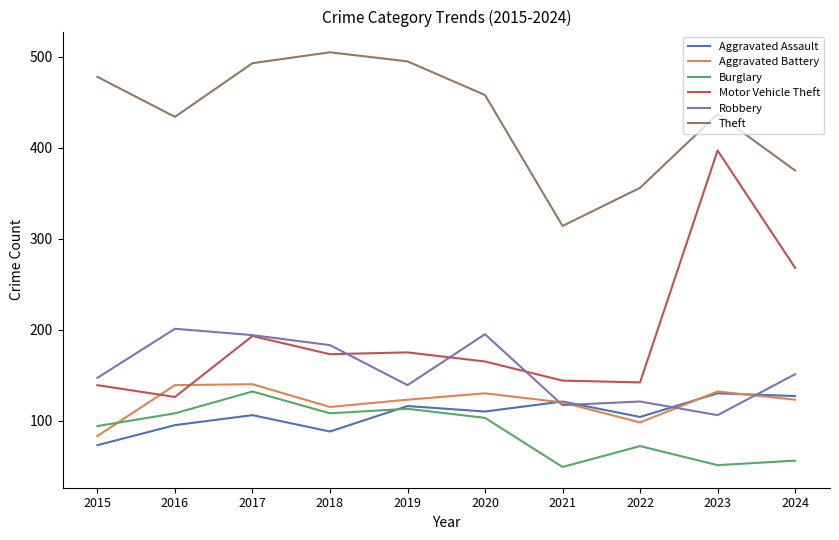

What is the total value across all series at 2020?

1161